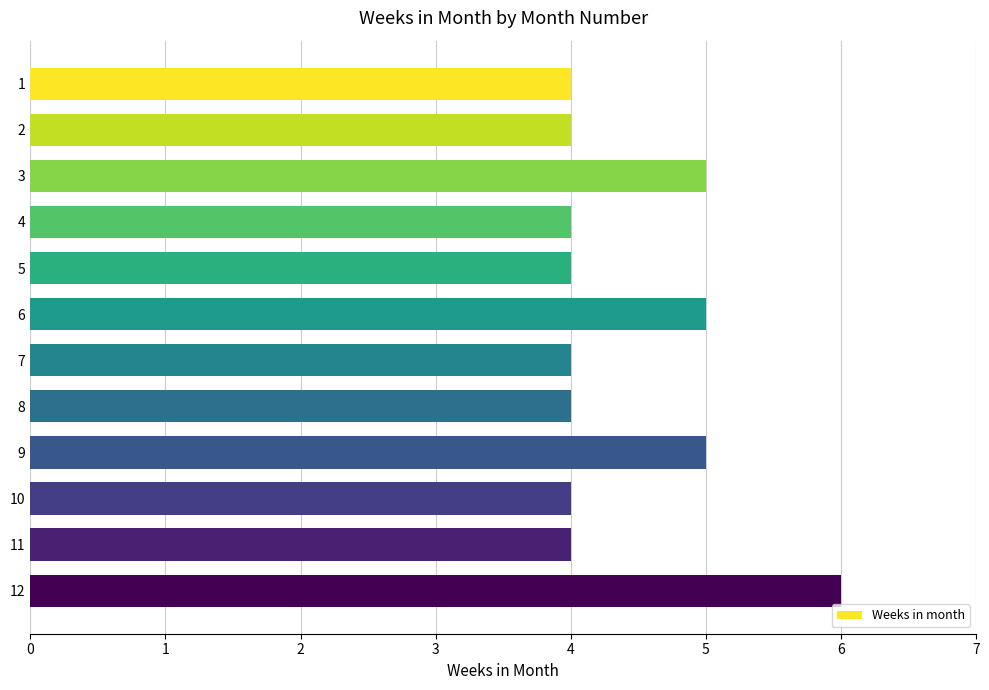

What is the smallest value displayed?

4